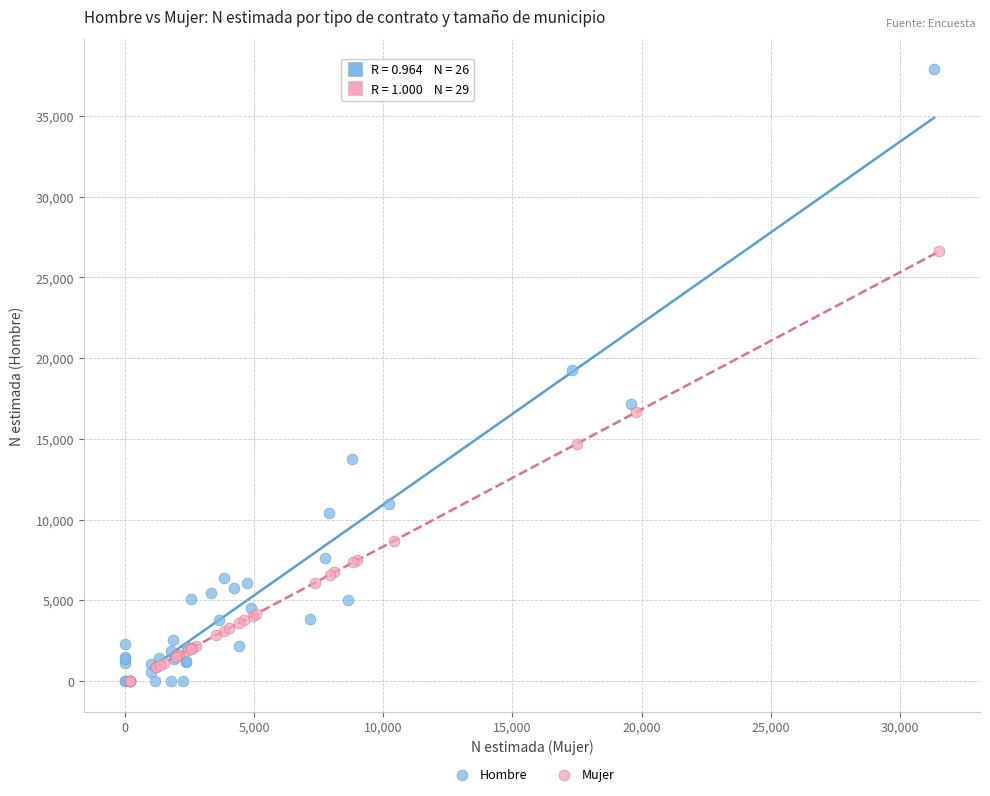

Which series has the widest spread of Y values?

Hombre